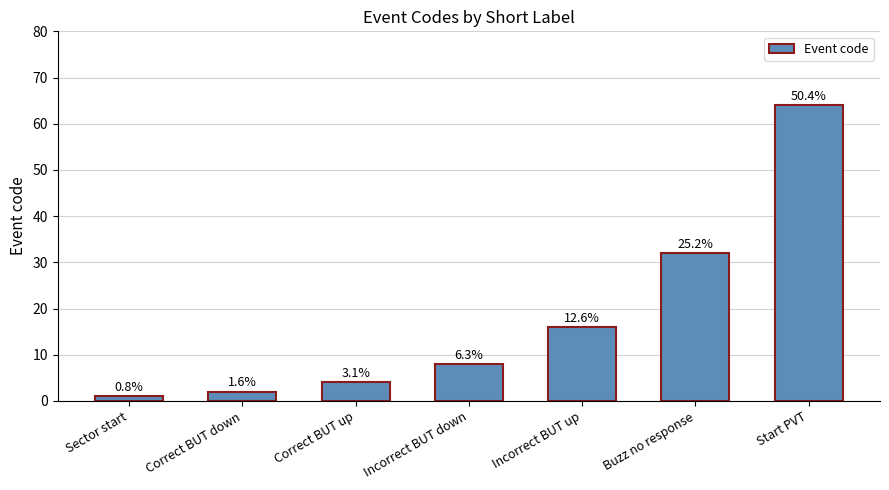

What is the difference between the second highest and second lowest values?

30